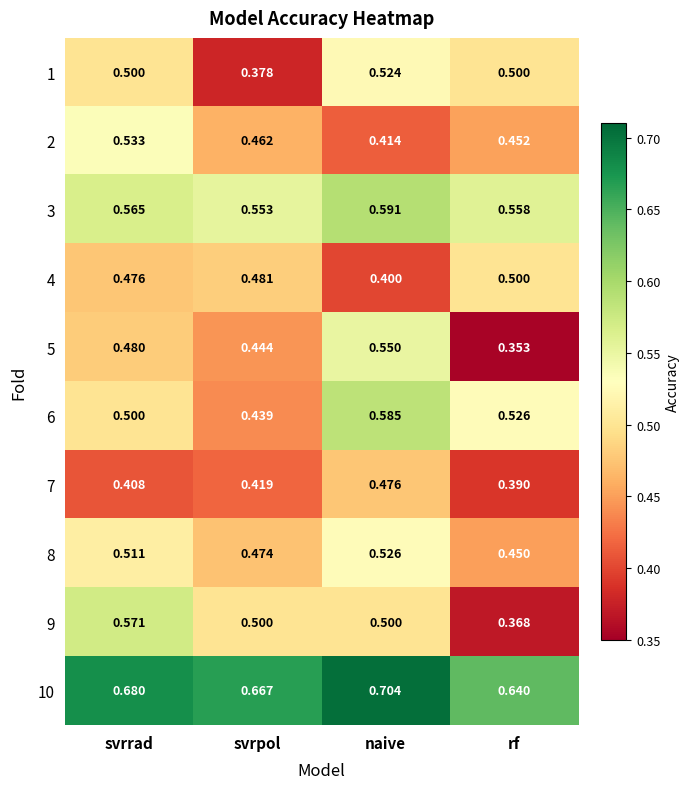

Rank the categories by 6 value from highest to lowest.

naive, rf, svrrad, svrpol